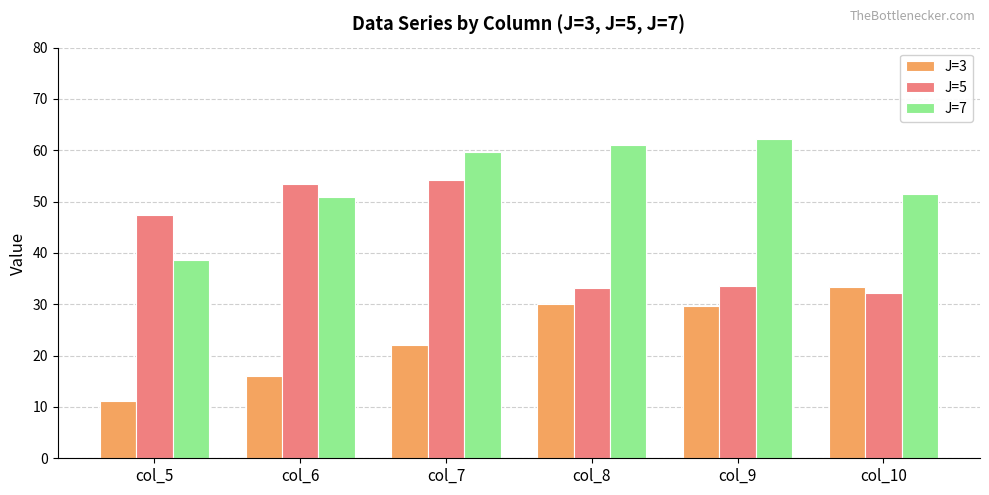

What is the greatest value displayed?

62.1